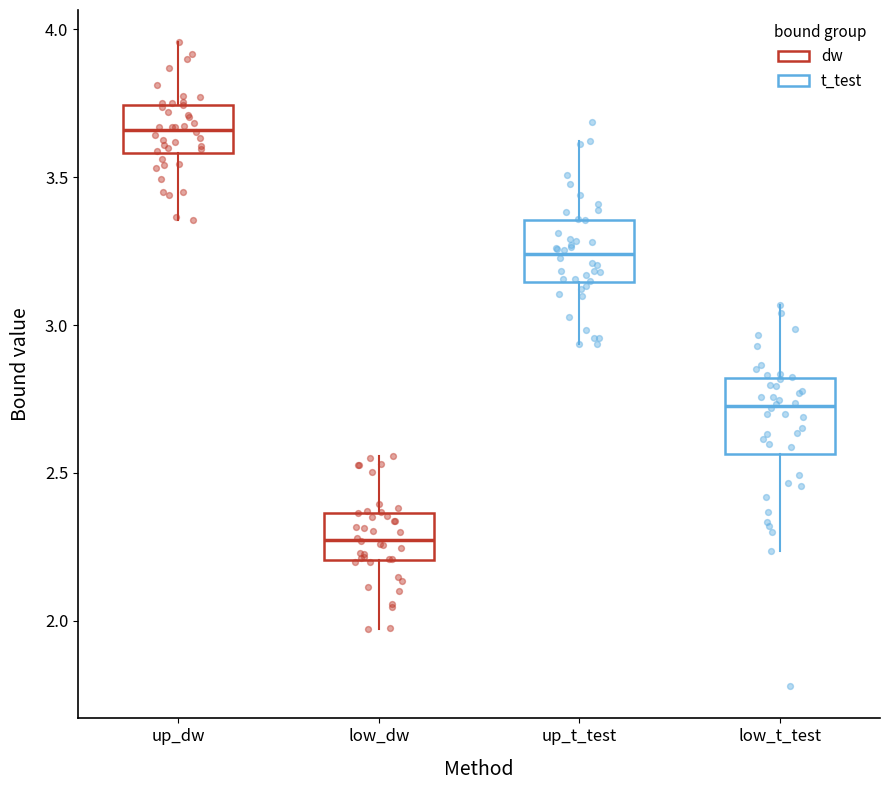

Reading left to right, transcribe this box plot: for each box, give where its median line is, the range the box spans, and where its two whiskers end, as read against the y-axis. The values are not printed on the chart, so give them approximately, as read against the axis.

up_dw: median 3.65, box 3.60 to 3.75, whiskers 3.35 to 3.95
low_dw: median 2.25, box 2.20 to 2.35, whiskers 1.95 to 2.55
up_t_test: median 3.25, box 3.15 to 3.35, whiskers 2.95 to 3.60
low_t_test: median 2.75, box 2.55 to 2.80, whiskers 2.25 to 3.05